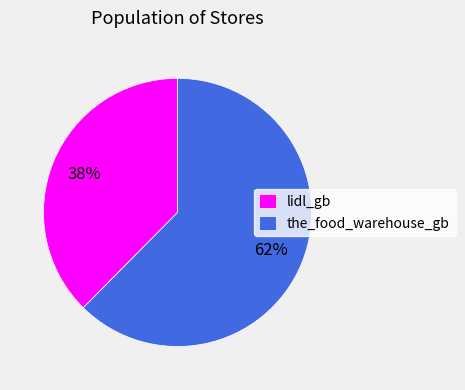

Is it true that lidl_gb is 38% of the pie?

True